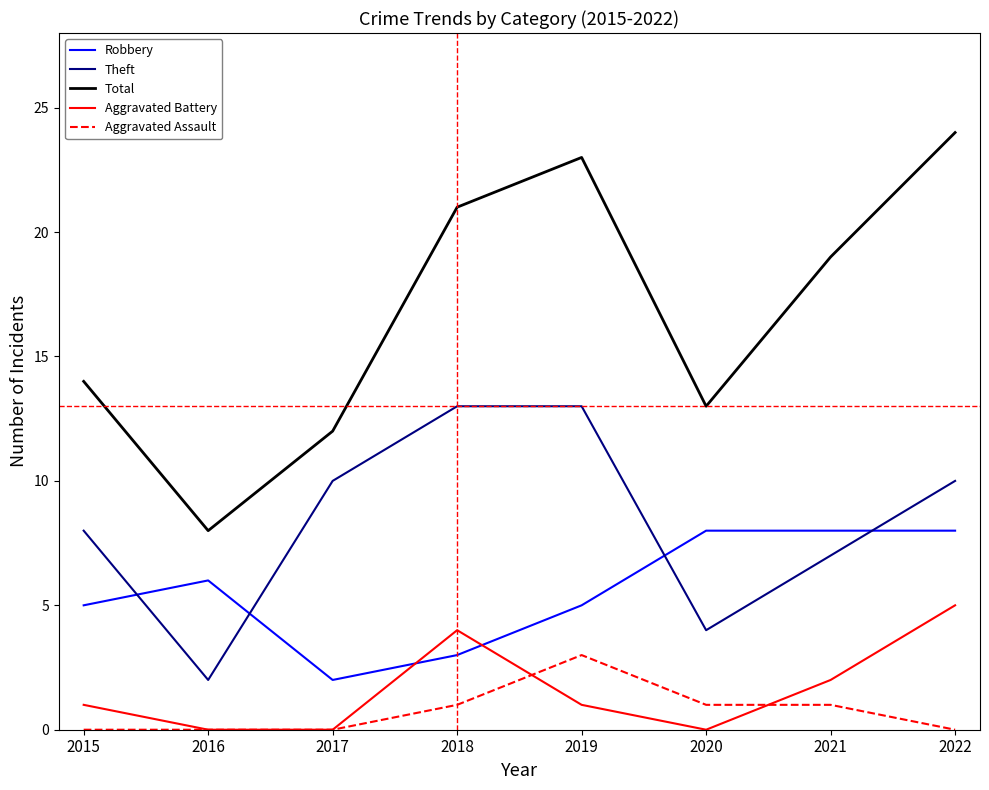

How many series are shown in this chart?

5